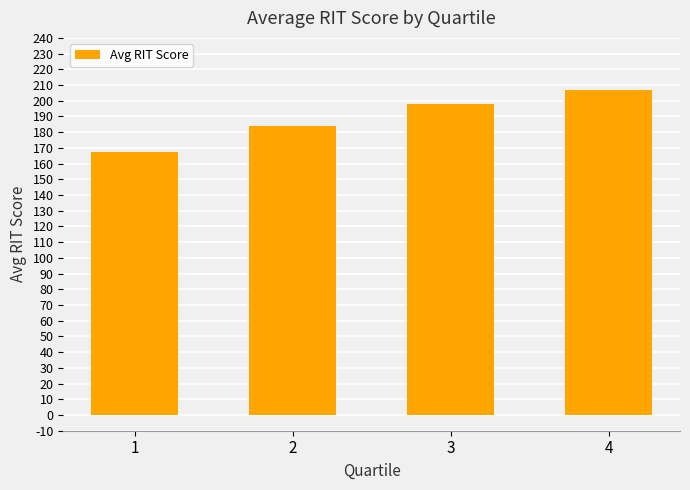

Where is the data nearest to the value 187?

2